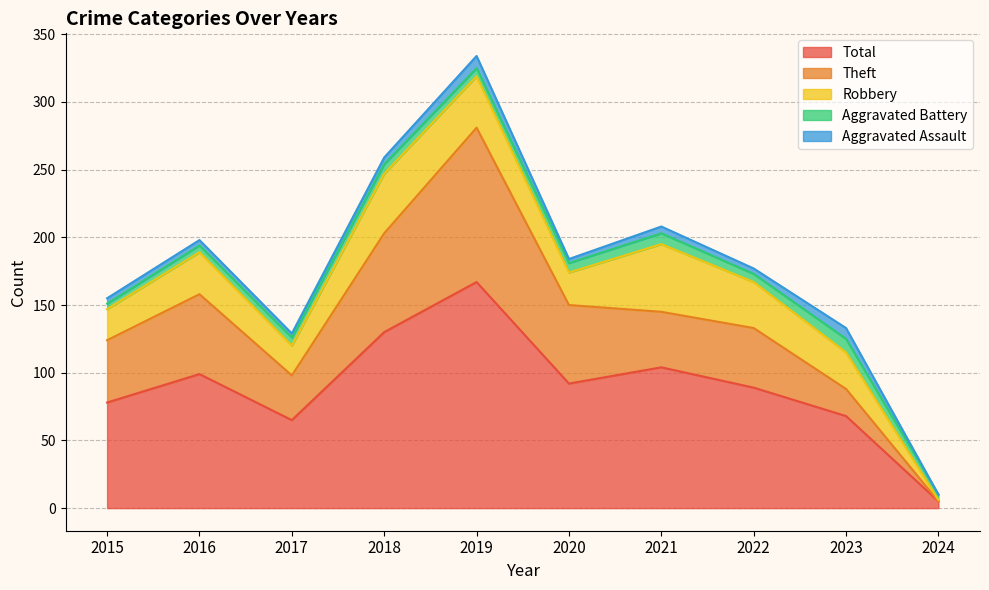

At which category does Robbery reach its first local valley?

2017